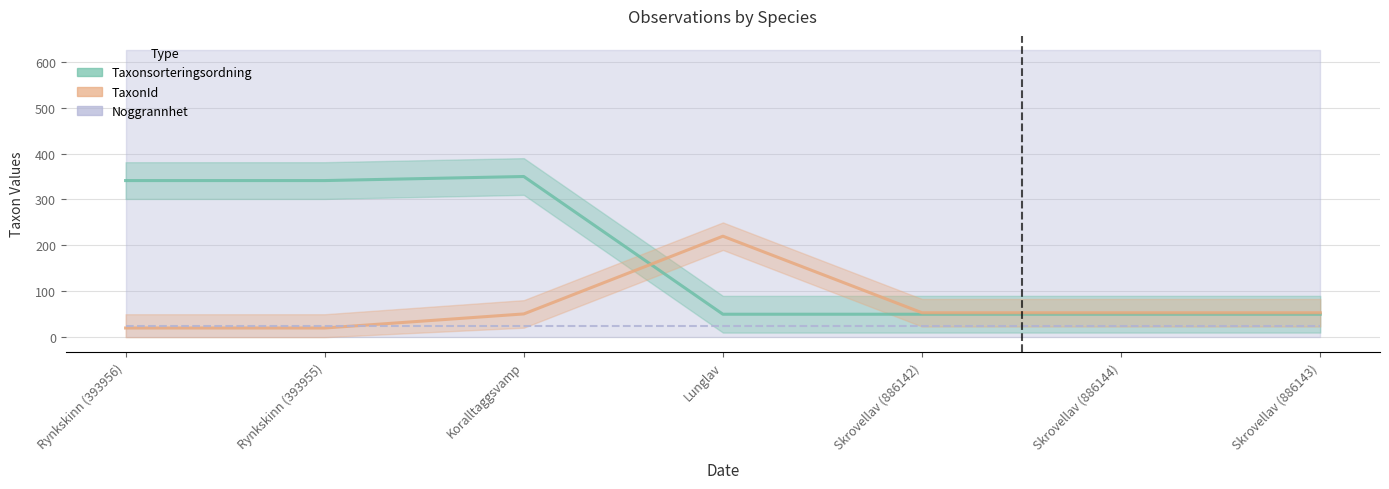

What is the value of the TaxonId point at the 4th from the left?

220.0